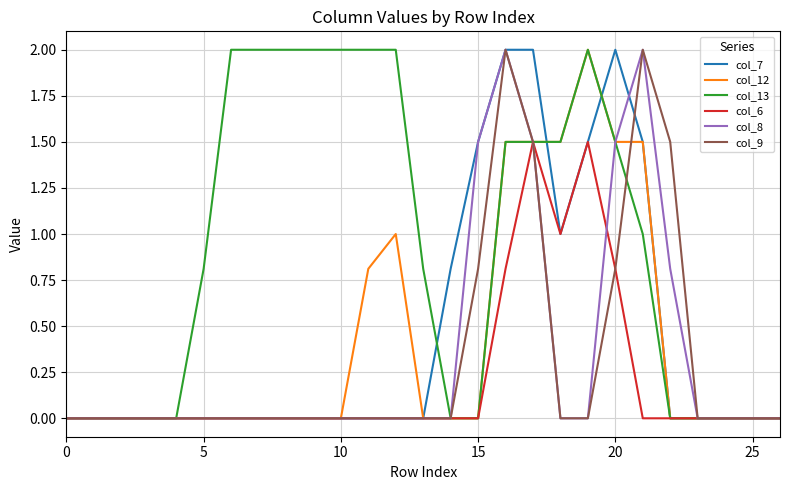

Is this an area chart (filled region under the line)?

No